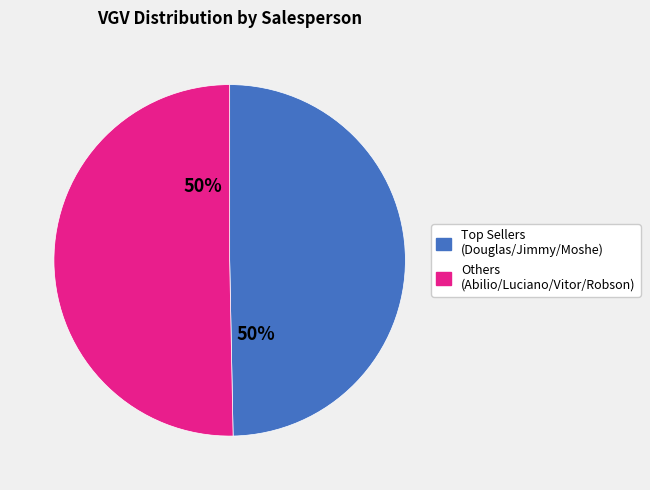

To the nearest percent, what is the average slice percentage?

50%